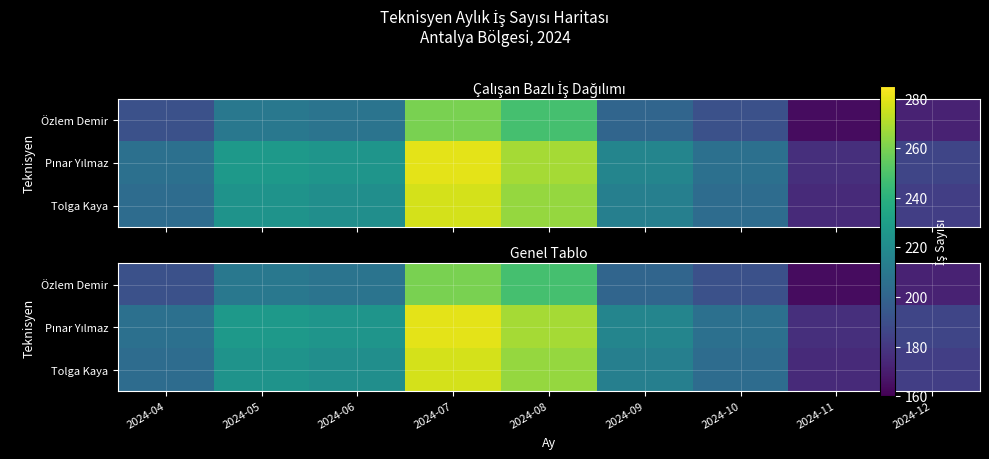

Is the value of Tolga Kaya at 2024-06 greater than the value of Özlem Demir at 2024-04?

Yes